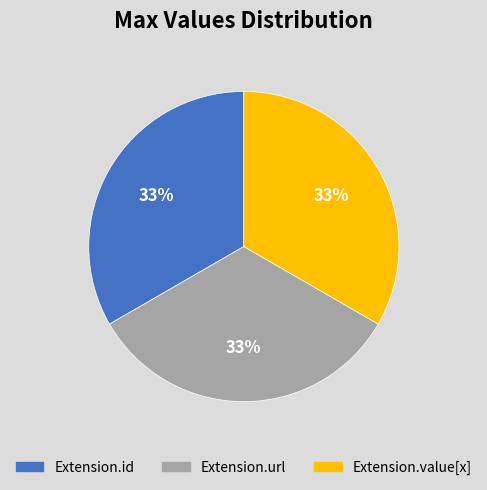

Is there any slice that represents more than half of the pie?

No